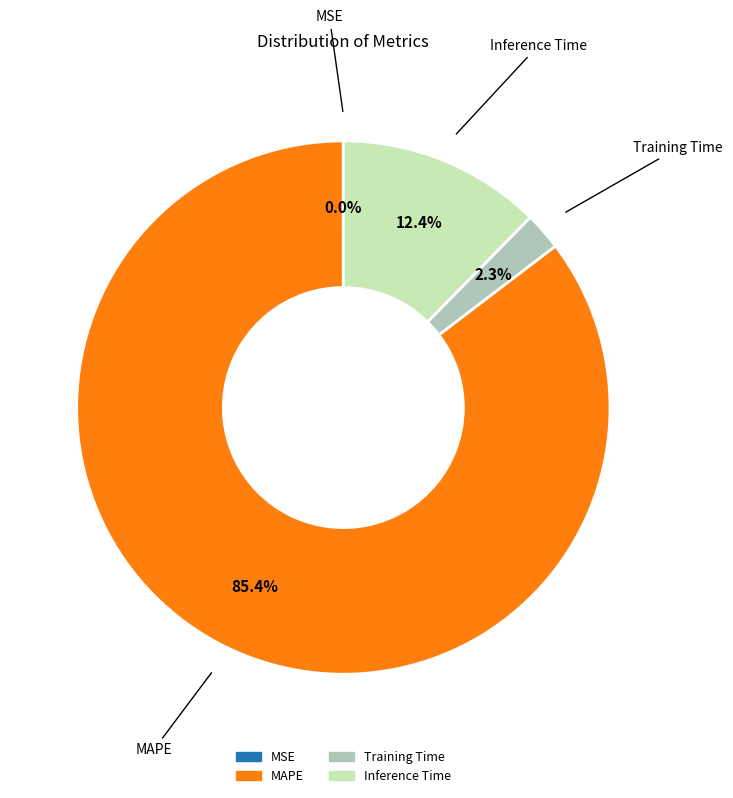

What percentage do MAPE and Inference Time together represent?

97.7%